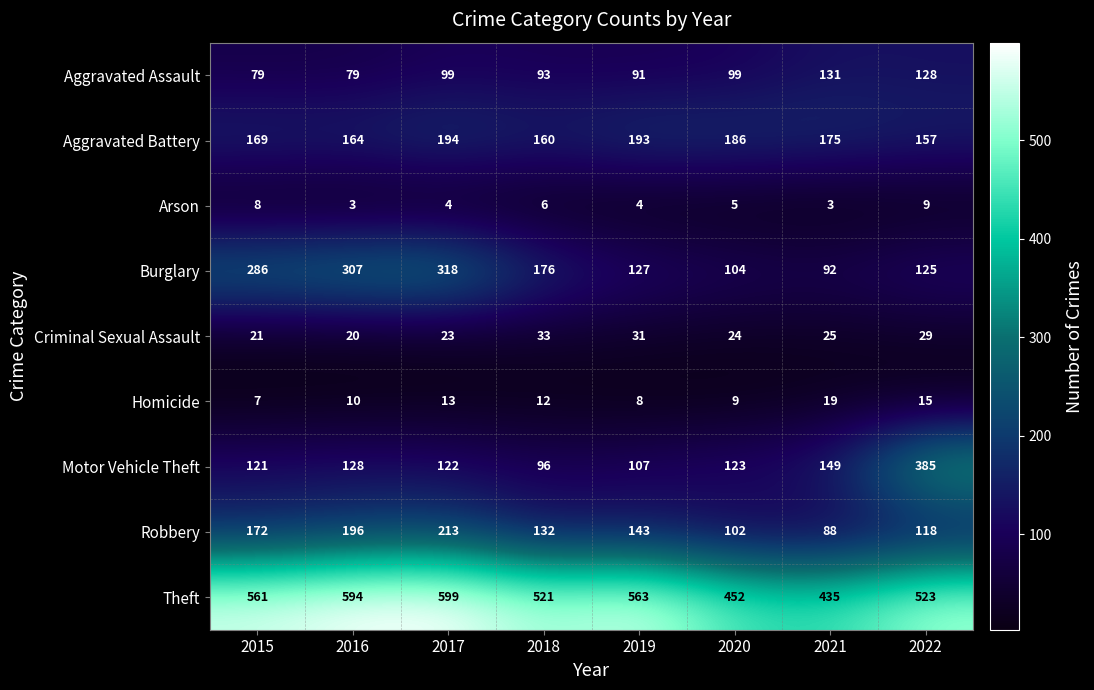

The value of Criminal Sexual Assault at 2019 is 31. True or false?

True